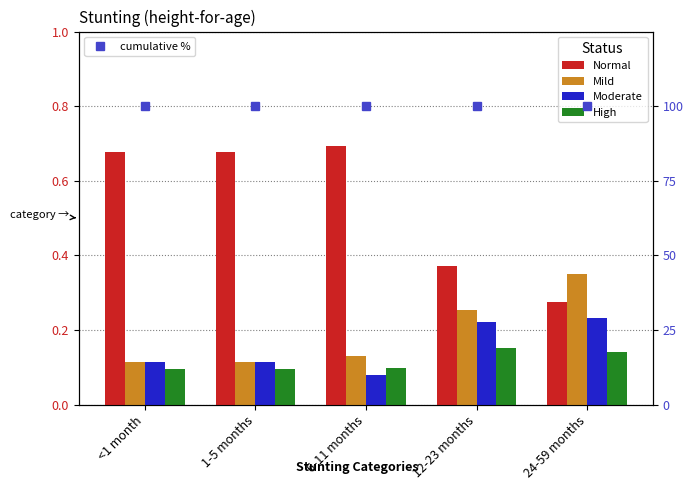

What is the total value across all series at 12-23 months?

101.0